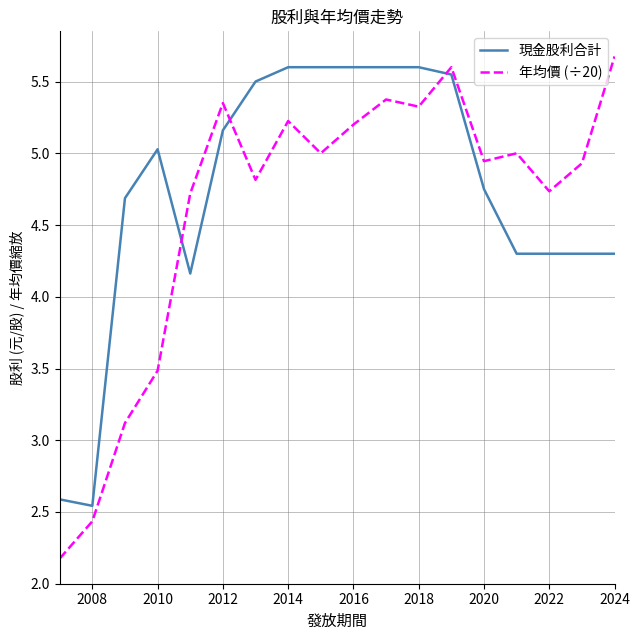

What is the maximum value for 現金股利合計?

5.6